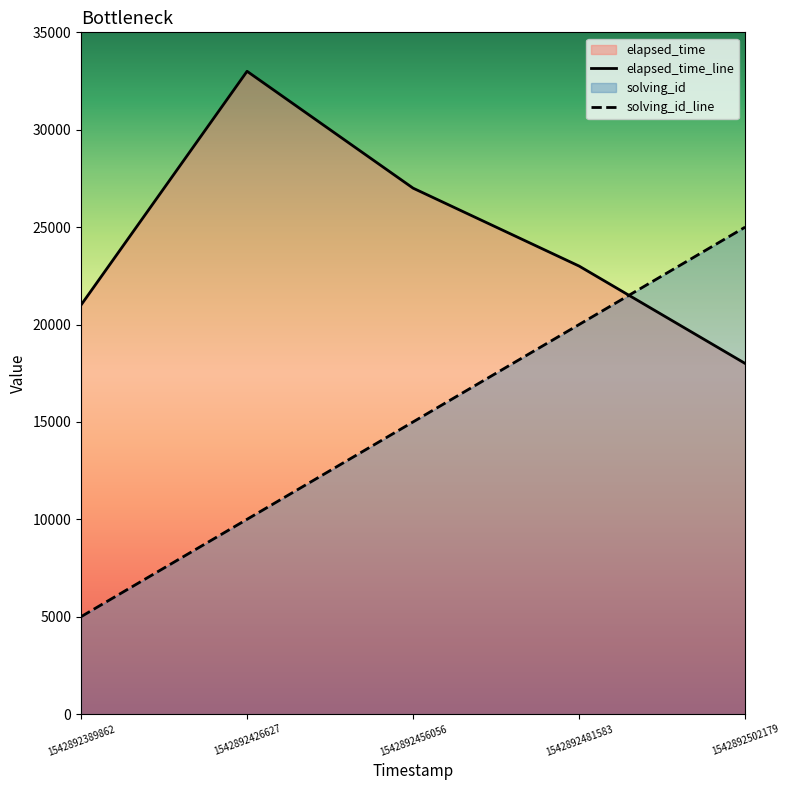

Which category has the lowest value in the elapsed_time_line series?

1542892502179